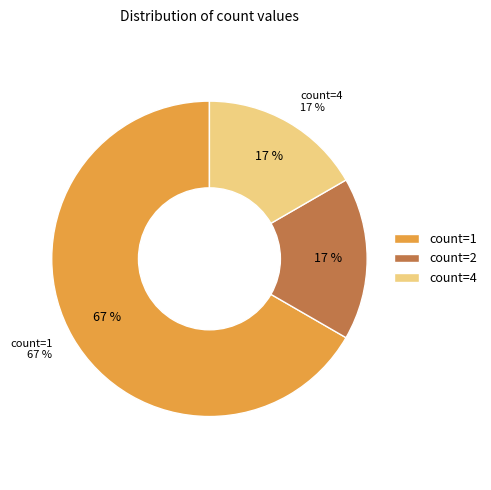

Between 1 and 1, which is larger?

1